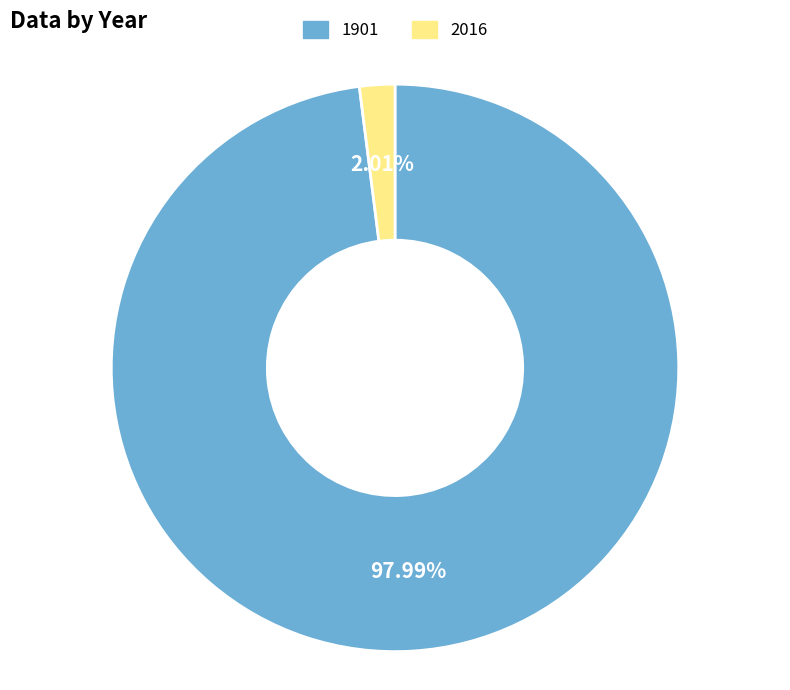

To the nearest percent, what is the average slice percentage?

50%